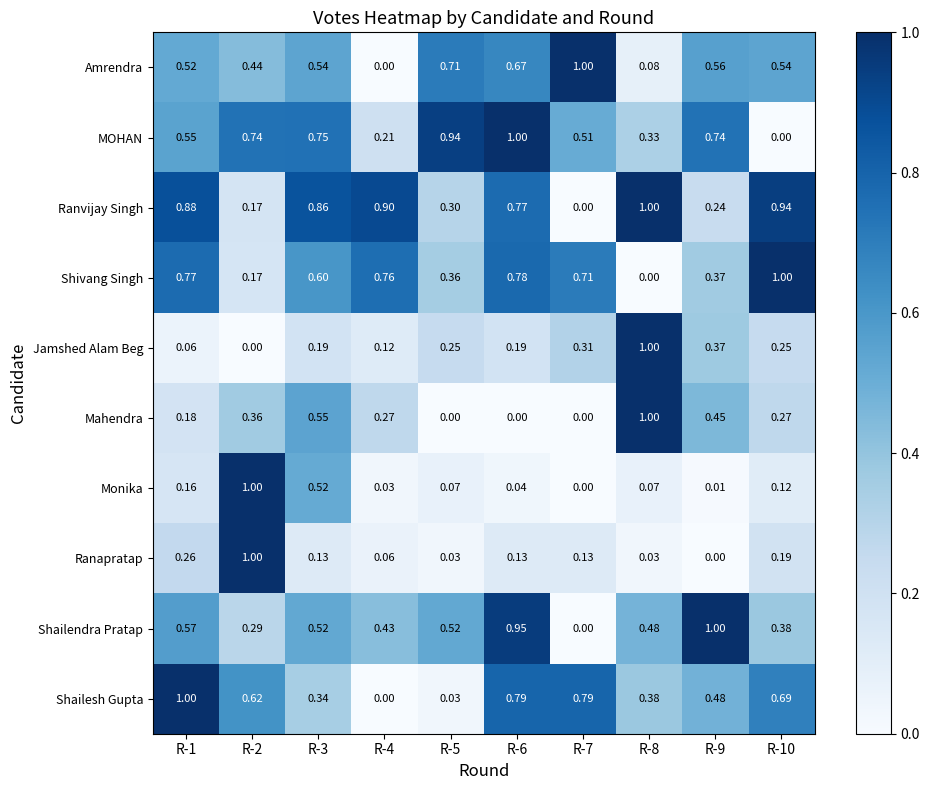

Which series changed the most between R-2 and R-4?

Monika